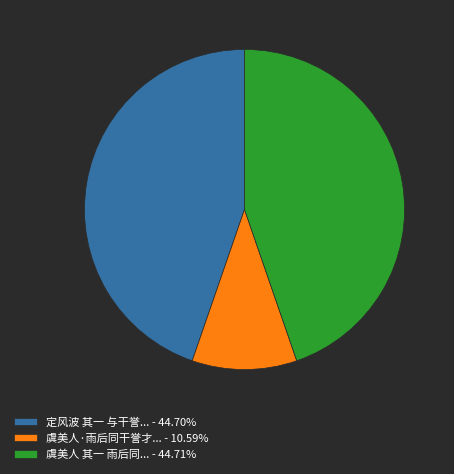

What is the ratio of the value at 定风波 其一 与干誉... - 44.70% to the value at 虞美人·雨后同干誉才... - 10.59%?

4.2